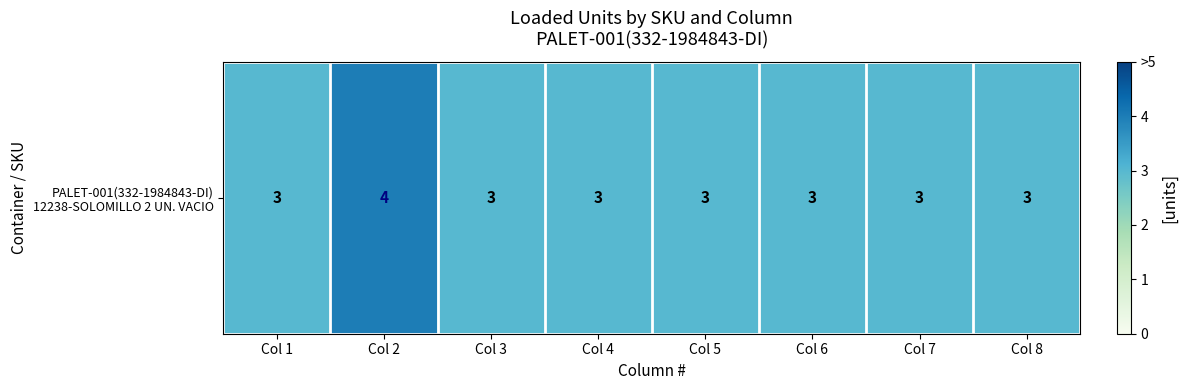

What is the minimum value shown in the chart?

3